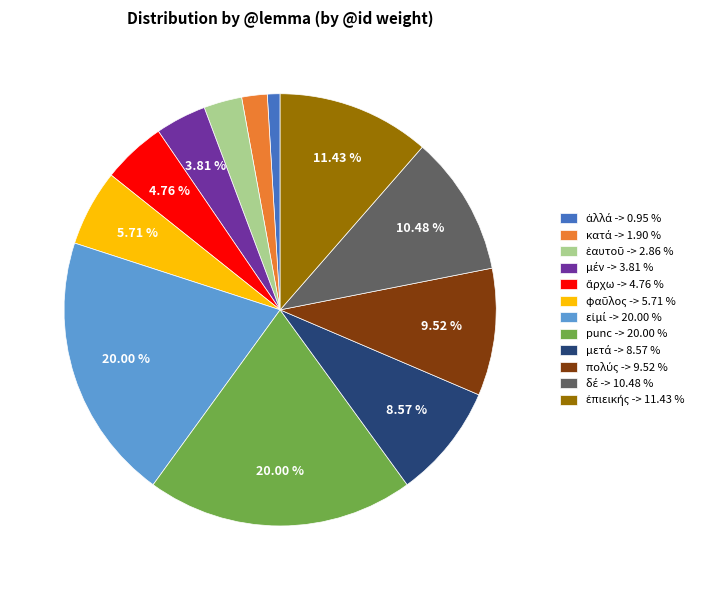

Is there a majority slice in this chart?

No